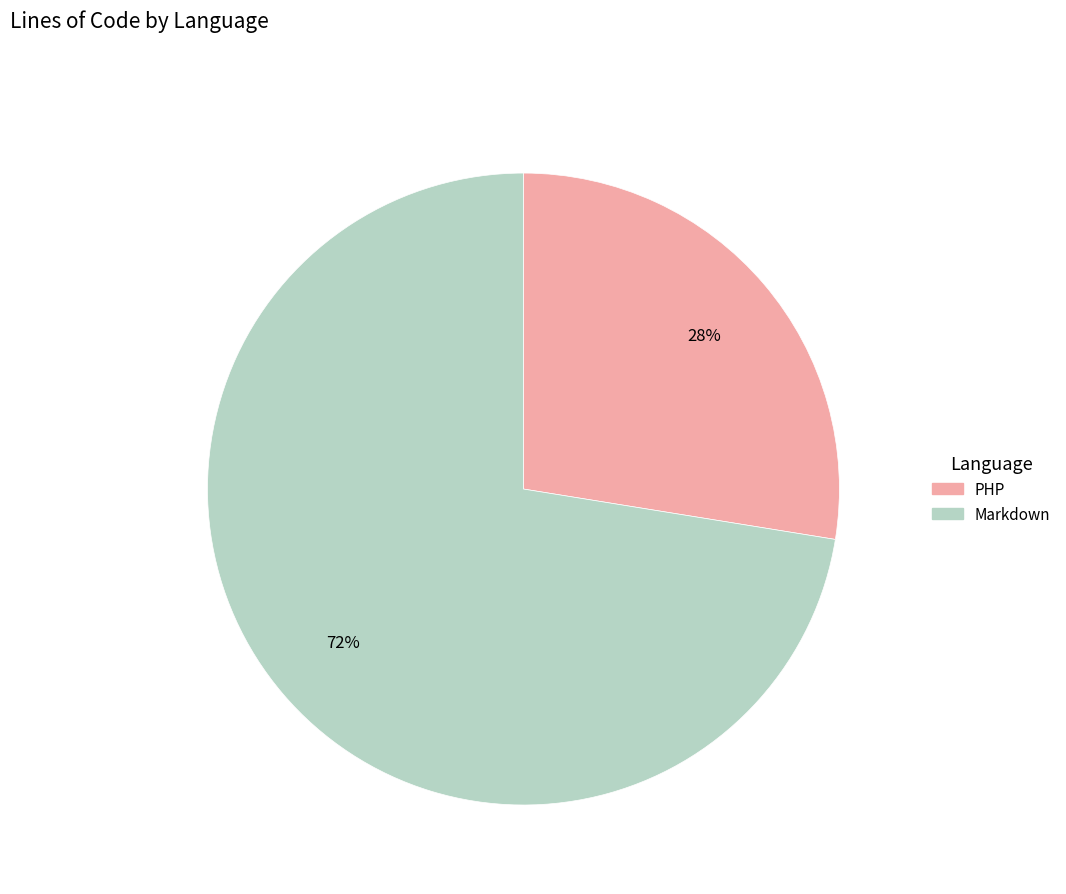

Approximately how many times larger is the value at Markdown compared to PHP?

2.6